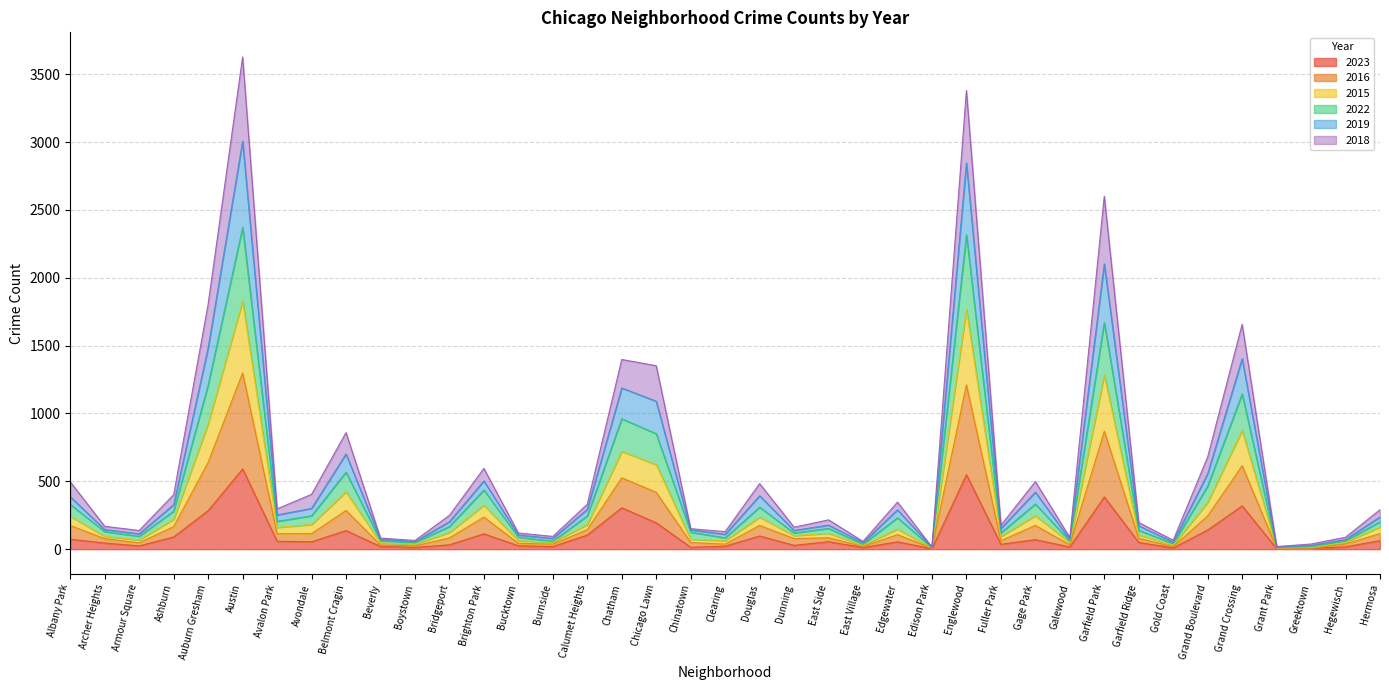

True or false: 2015 has more than 1 points higher than both neighbors.

True